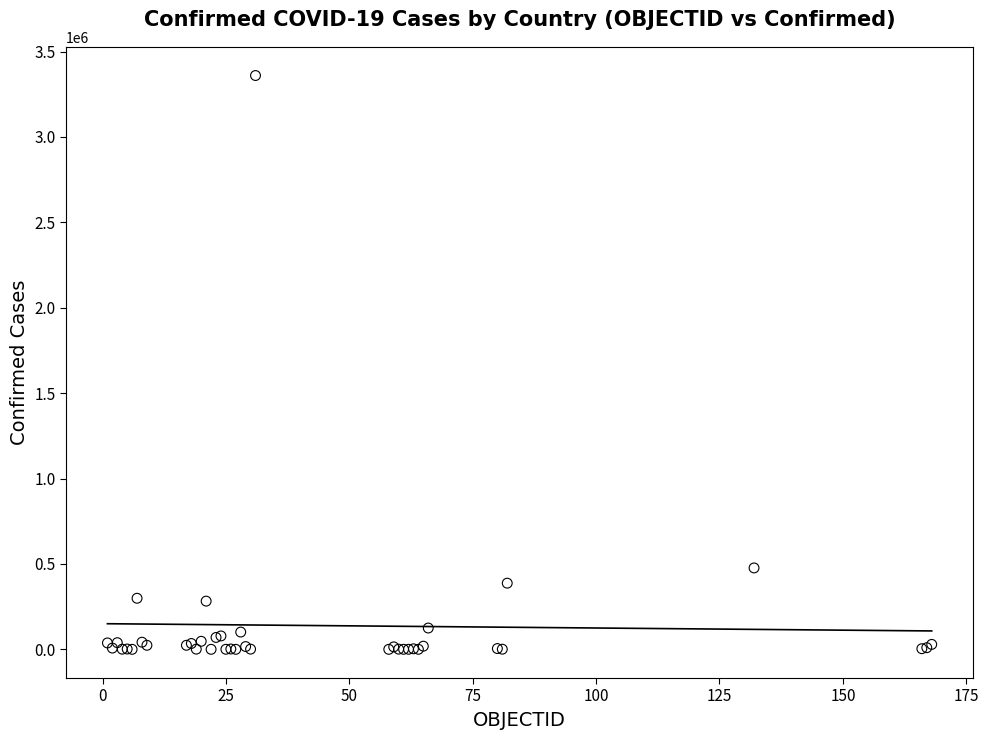

What Y value in the scatter plot is closest to 1679831?

476660